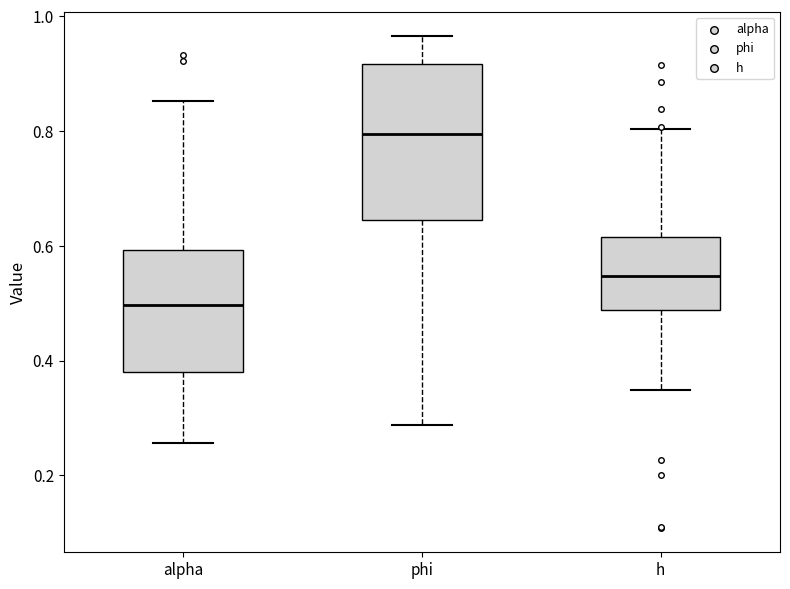

Reading left to right, transcribe this box plot: for each box, give where its median line is, the range the box spans, and where its two whiskers end, as read against the y-axis. The values are not printed on the chart, so give them approximately, as read against the axis.

alpha: median 0.50, box 0.38 to 0.60, whiskers 0.26 to 0.86
phi: median 0.80, box 0.64 to 0.92, whiskers 0.28 to 0.96
h: median 0.54, box 0.48 to 0.62, whiskers 0.34 to 0.80